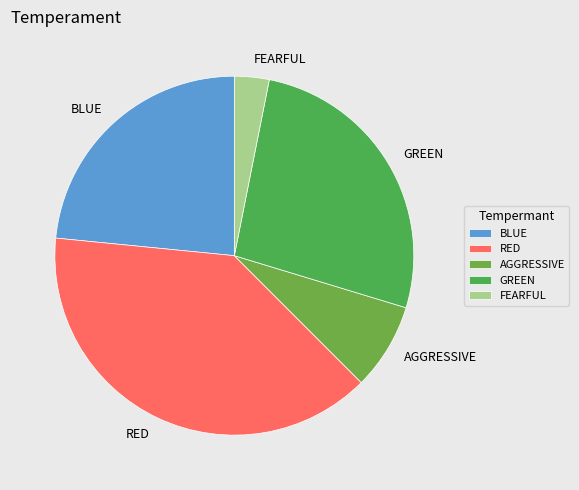

Does GREEN account for over 50% of the chart?

No